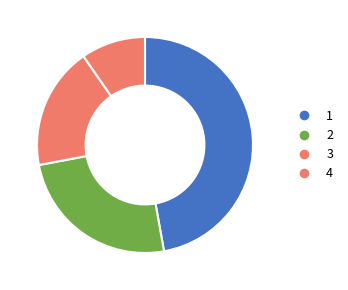

Count the number of slices in the pie.

4